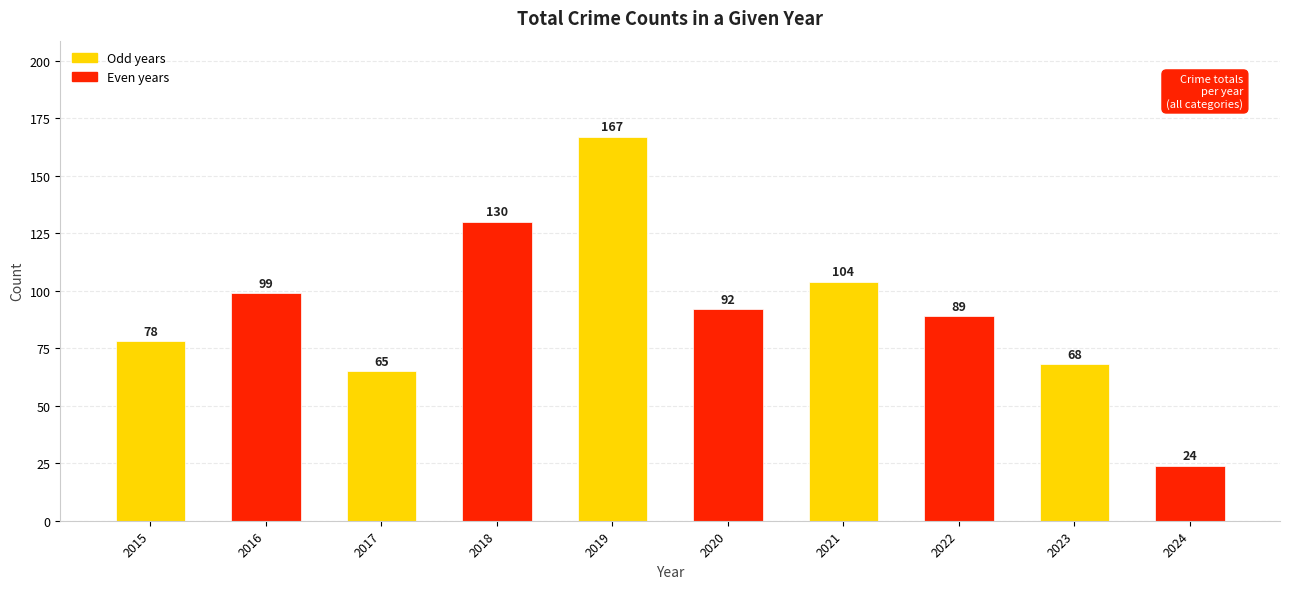

Reading left to right, extract all data points from this chart.

78	99	65	130	167	92	104	89	68	24